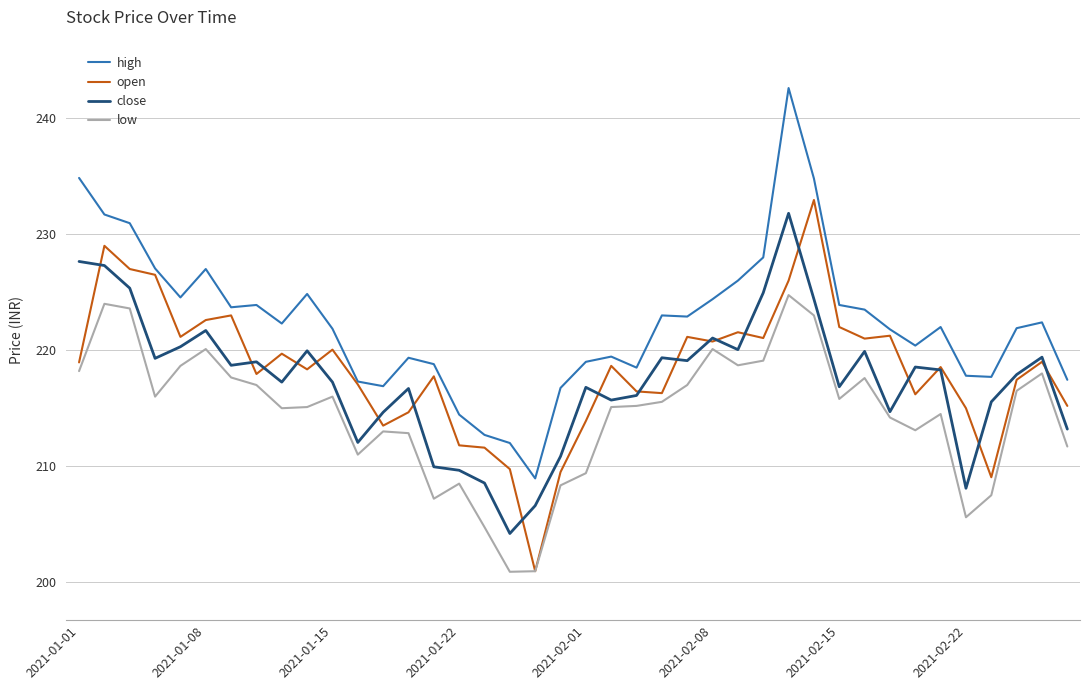

True or false: close and high cross at least once.

False